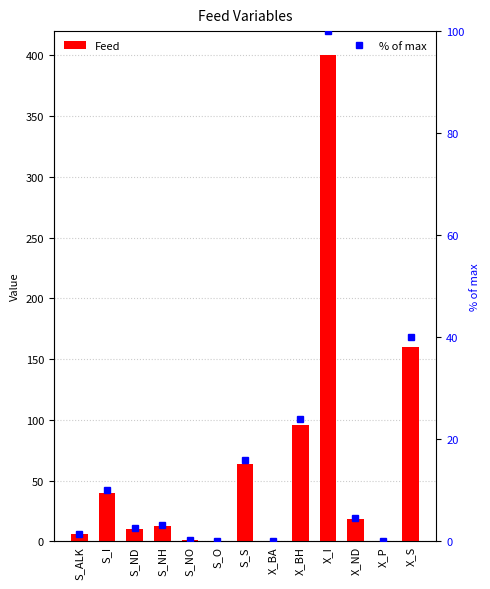

Which category has the lowest value across all series?

S_O